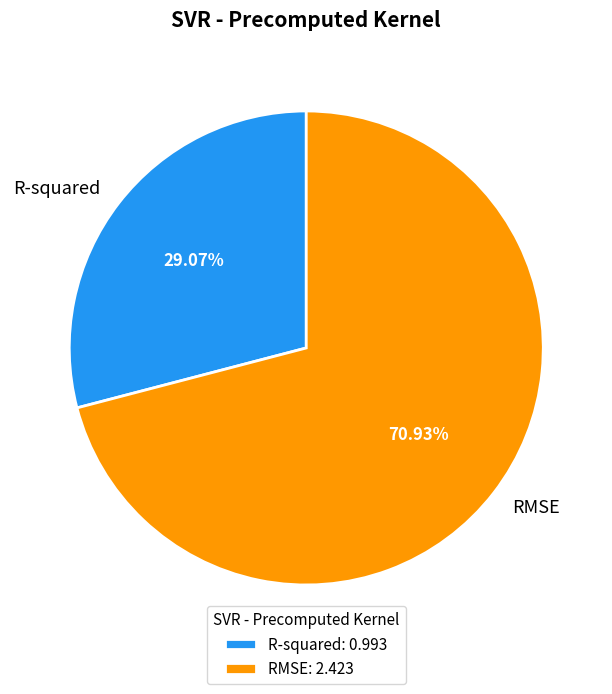

Between RMSE and R-squared, which is larger?

RMSE